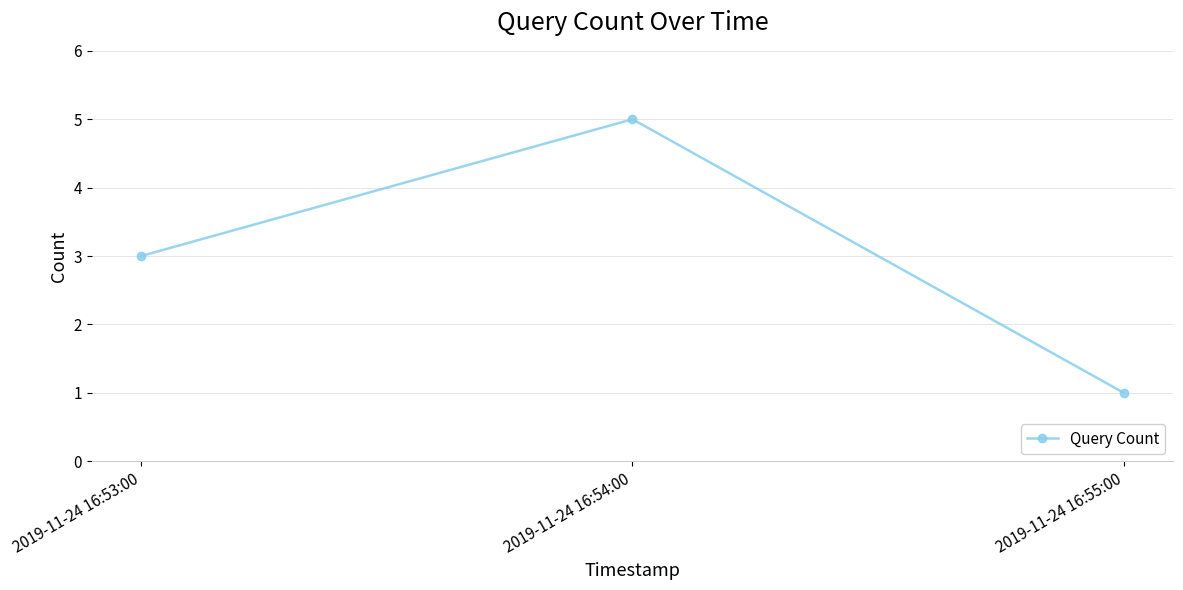

What is the greatest value displayed?

5